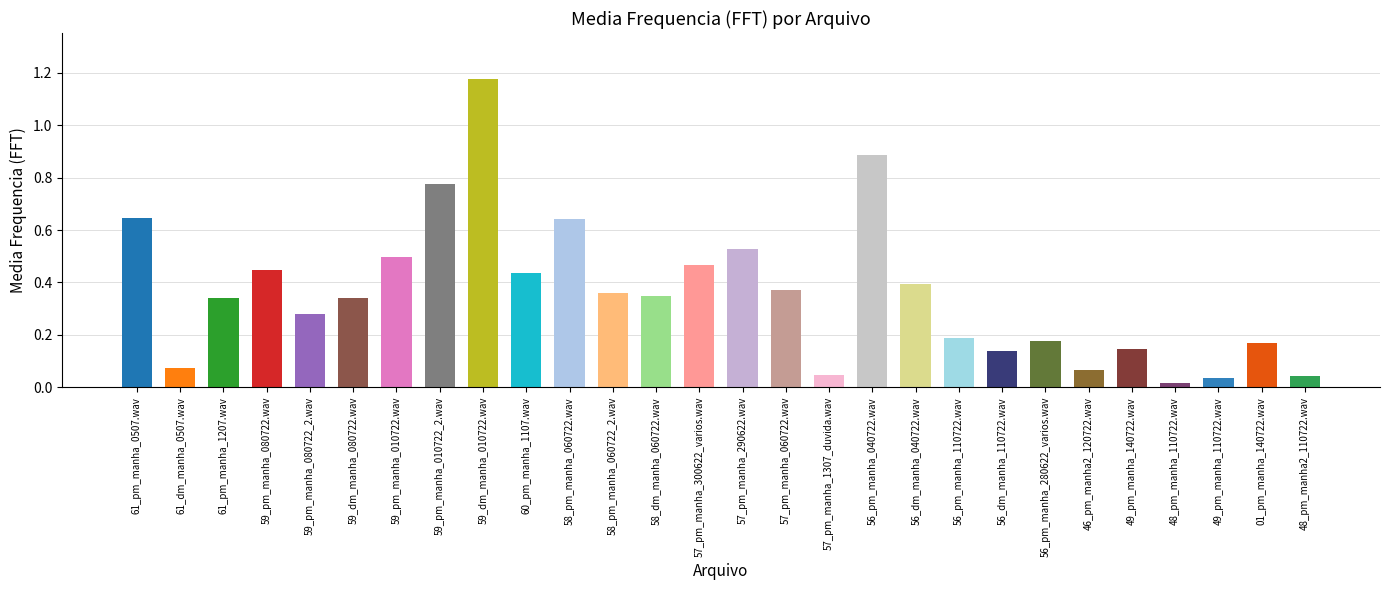

Reading right to left, what are all the values shown in this chart?

48_pm_manha2_110722.wav=0.0	01_pm_manha_140722.wav=0.2	49_pm_manha_110722.wav=0.0	48_pm_manha_110722.wav=0.0	49_pm_manha_140722.wav=0.1	46_pm_manha2_120722.wav=0.1	56_pm_manha_280622_varios.wav=0.2	56_dm_manha_110722.wav=0.1	56_pm_manha_110722.wav=0.2	56_dm_manha_040722.wav=0.4	56_pm_manha_040722.wav=0.9	57_pm_manha_1307_duvida.wav=0.0	57_pm_manha_060722.wav=0.4	57_pm_manha_290622.wav=0.5	57_pm_manha_300622_varios.wav=0.5	58_dm_manha_060722.wav=0.3	58_pm_manha_060722_2.wav=0.4	58_pm_manha_060722.wav=0.6	60_pm_manha_1107.wav=0.4	59_dm_manha_010722.wav=1.2	59_pm_manha_010722_2.wav=0.8	59_pm_manha_010722.wav=0.5	59_dm_manha_080722.wav=0.3	59_pm_manha_080722_2.wav=0.3	59_pm_manha_080722.wav=0.4	61_pm_manha_1207.wav=0.3	61_dm_manha_0507.wav=0.1	61_pm_manha_0507.wav=0.6